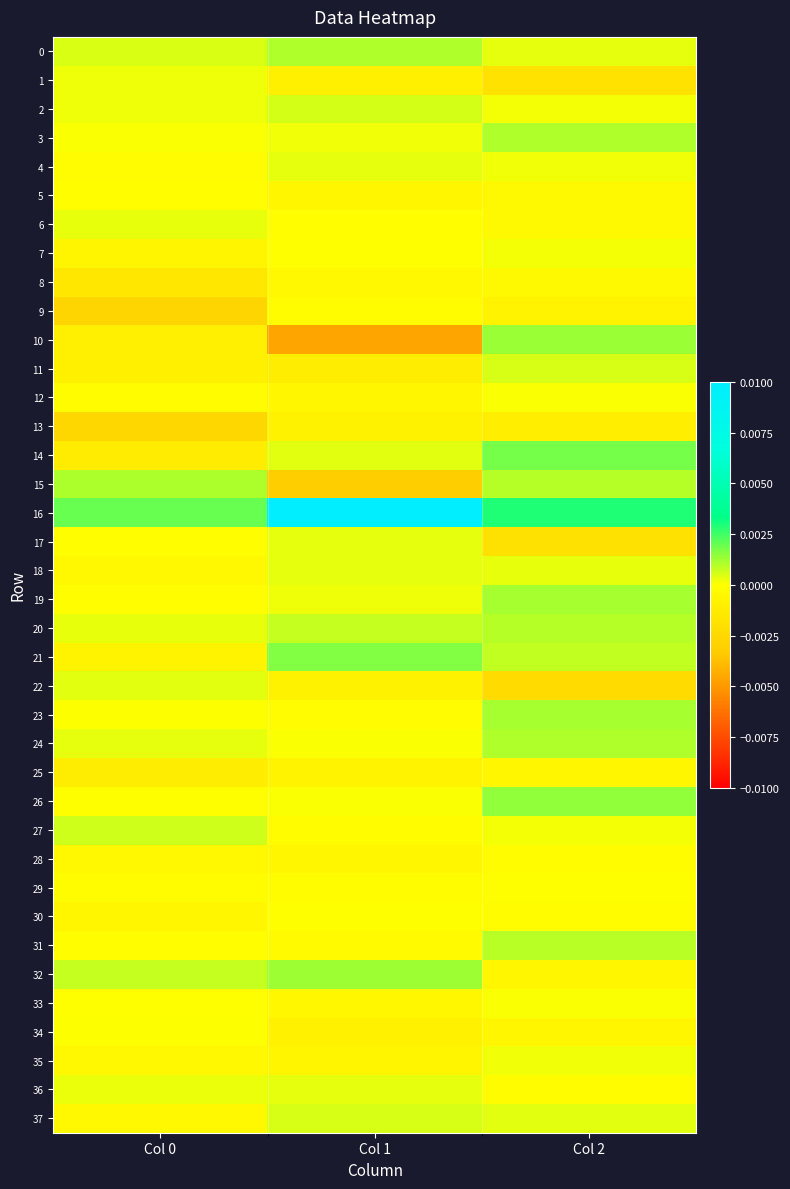

Which label corresponds to the smallest value in the chart?

Col 1